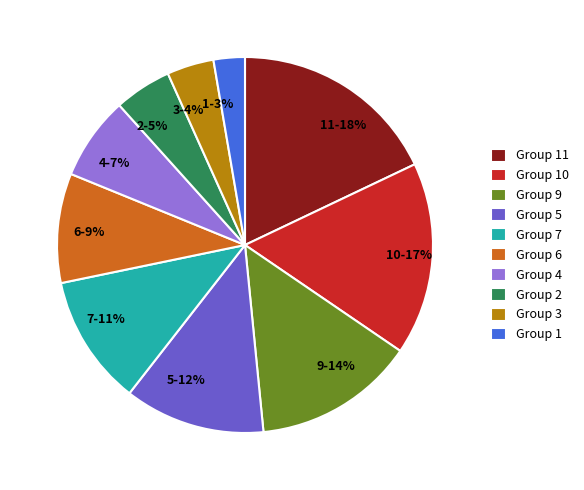

Does any single category account for the majority?

No